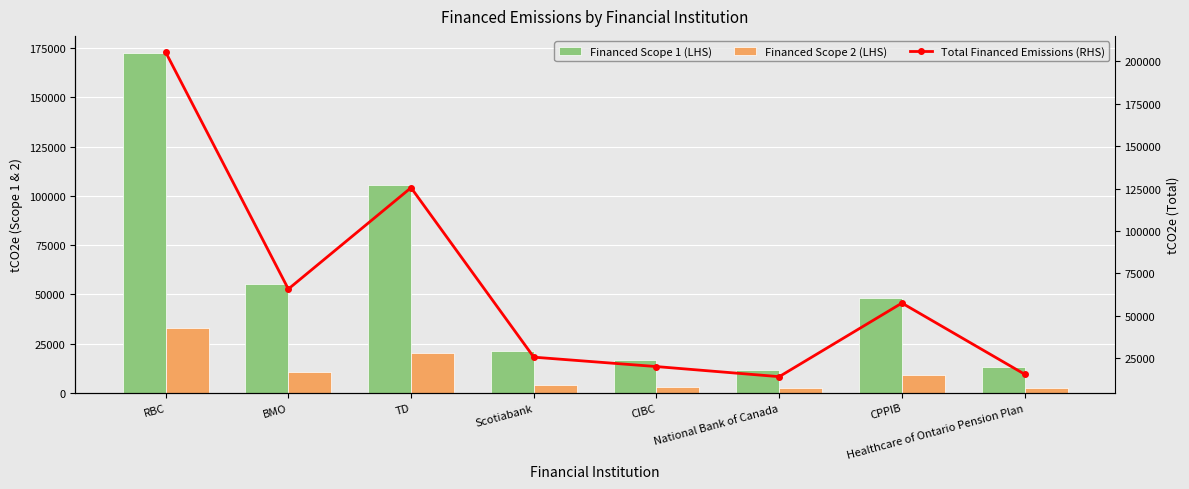

How many distinct data groups are displayed?

3